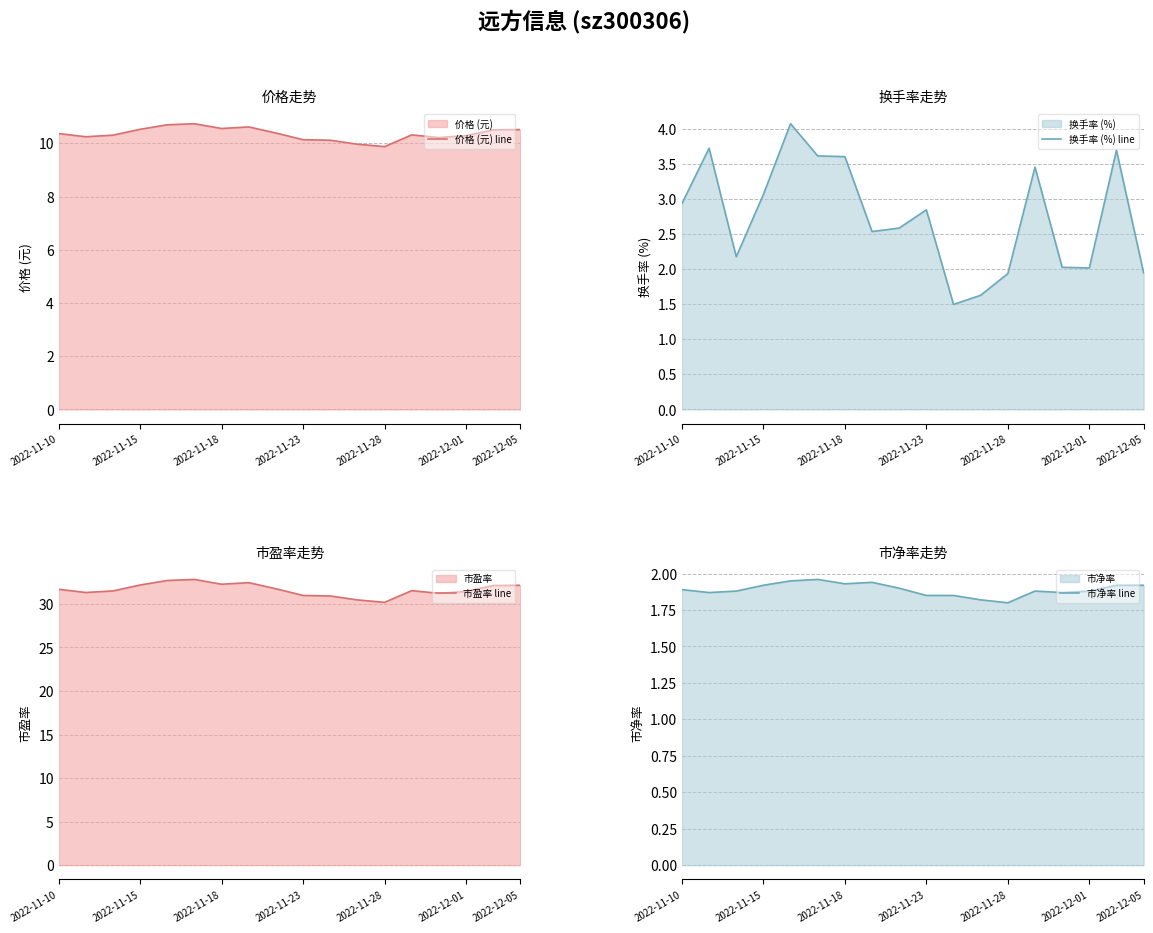

In 市盈率 line, how many points are higher than both neighbors (excluding endpoints)?

3